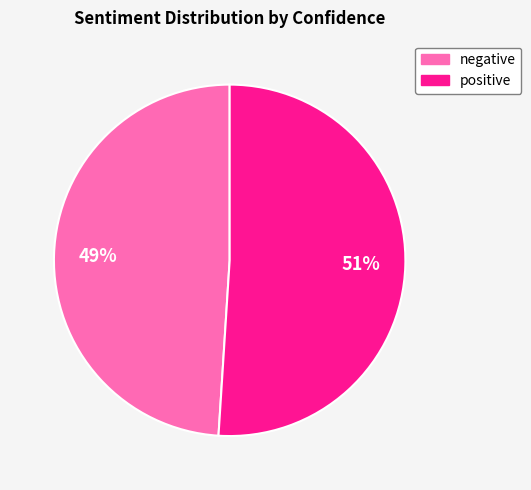

To the nearest percent, what portion does negative represent?

49%